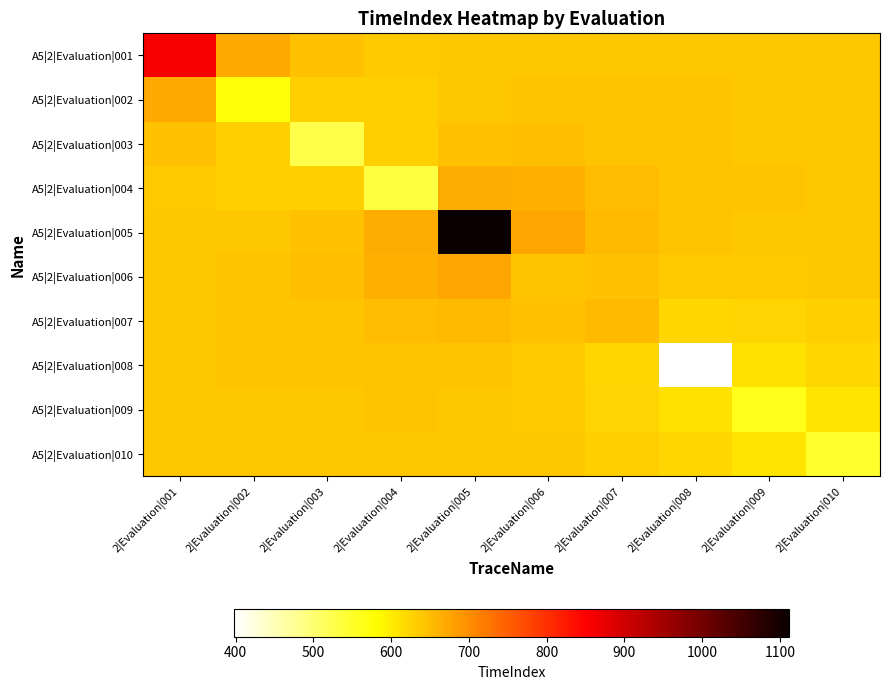

Reading left to right, list all the values displayed in this chart.

A5|2|Evaluation|001: 2|Evaluation|001=860.0	2|Evaluation|002=669.9	2|Evaluation|003=643.6	2|Evaluation|004=637.8	2|Evaluation|005=639.4	2|Evaluation|006=640.4	2|Evaluation|007=640.6	2|Evaluation|008=640.6	2|Evaluation|009=640.6	2|Evaluation|010=640.6
A5|2|Evaluation|002: 2|Evaluation|001=669.9	2|Evaluation|002=572.0	2|Evaluation|003=631.4	2|Evaluation|004=632.2	2|Evaluation|005=638.4	2|Evaluation|006=641.1	2|Evaluation|007=641.0	2|Evaluation|008=640.7	2|Evaluation|009=640.6	2|Evaluation|010=640.6
A5|2|Evaluation|003: 2|Evaluation|001=643.6	2|Evaluation|002=631.4	2|Evaluation|003=528.0	2|Evaluation|004=631.7	2|Evaluation|005=644.4	2|Evaluation|006=647.1	2|Evaluation|007=643.4	2|Evaluation|008=641.1	2|Evaluation|009=640.6	2|Evaluation|010=640.6
A5|2|Evaluation|004: 2|Evaluation|001=637.8	2|Evaluation|002=632.2	2|Evaluation|003=631.7	2|Evaluation|004=534.0	2|Evaluation|005=666.9	2|Evaluation|006=663.3	2|Evaluation|007=649.2	2|Evaluation|008=642.1	2|Evaluation|009=640.7	2|Evaluation|010=640.6
A5|2|Evaluation|005: 2|Evaluation|001=639.4	2|Evaluation|002=638.4	2|Evaluation|003=644.4	2|Evaluation|004=666.9	2|Evaluation|005=1112.0	2|Evaluation|006=675.2	2|Evaluation|007=652.8	2|Evaluation|008=641.9	2|Evaluation|009=640.0	2|Evaluation|010=640.2
A5|2|Evaluation|006: 2|Evaluation|001=640.4	2|Evaluation|002=641.1	2|Evaluation|003=647.1	2|Evaluation|004=663.3	2|Evaluation|005=675.2	2|Evaluation|006=642.0	2|Evaluation|007=645.8	2|Evaluation|008=635.9	2|Evaluation|009=635.8	2|Evaluation|010=638.2
A5|2|Evaluation|007: 2|Evaluation|001=640.6	2|Evaluation|002=641.0	2|Evaluation|003=643.4	2|Evaluation|004=649.2	2|Evaluation|005=652.8	2|Evaluation|006=645.8	2|Evaluation|007=652.0	2|Evaluation|008=621.4	2|Evaluation|009=624.7	2|Evaluation|010=632.1
A5|2|Evaluation|008: 2|Evaluation|001=640.6	2|Evaluation|002=640.7	2|Evaluation|003=641.1	2|Evaluation|004=642.1	2|Evaluation|005=641.9	2|Evaluation|006=635.9	2|Evaluation|007=621.4	2|Evaluation|008=398.0	2|Evaluation|009=612.3	2|Evaluation|010=621.6
A5|2|Evaluation|009: 2|Evaluation|001=640.6	2|Evaluation|002=640.6	2|Evaluation|003=640.6	2|Evaluation|004=640.7	2|Evaluation|005=640.0	2|Evaluation|006=635.8	2|Evaluation|007=624.7	2|Evaluation|008=612.3	2|Evaluation|009=560.0	2|Evaluation|010=609.4
A5|2|Evaluation|010: 2|Evaluation|001=640.6	2|Evaluation|002=640.6	2|Evaluation|003=640.6	2|Evaluation|004=640.6	2|Evaluation|005=640.2	2|Evaluation|006=638.2	2|Evaluation|007=632.1	2|Evaluation|008=621.6	2|Evaluation|009=609.4	2|Evaluation|010=548.0